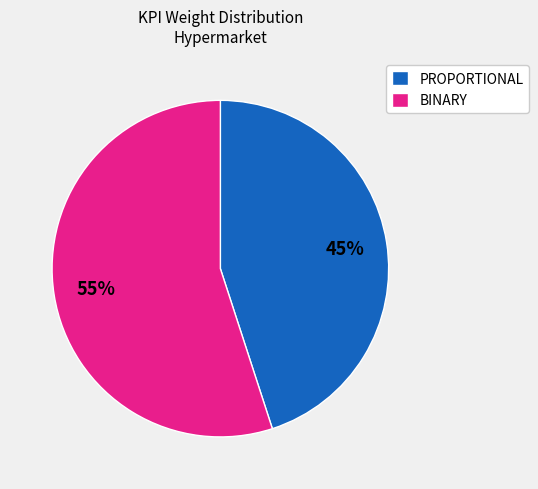

Is the sum of BINARY and PROPORTIONAL greater than half?

Yes